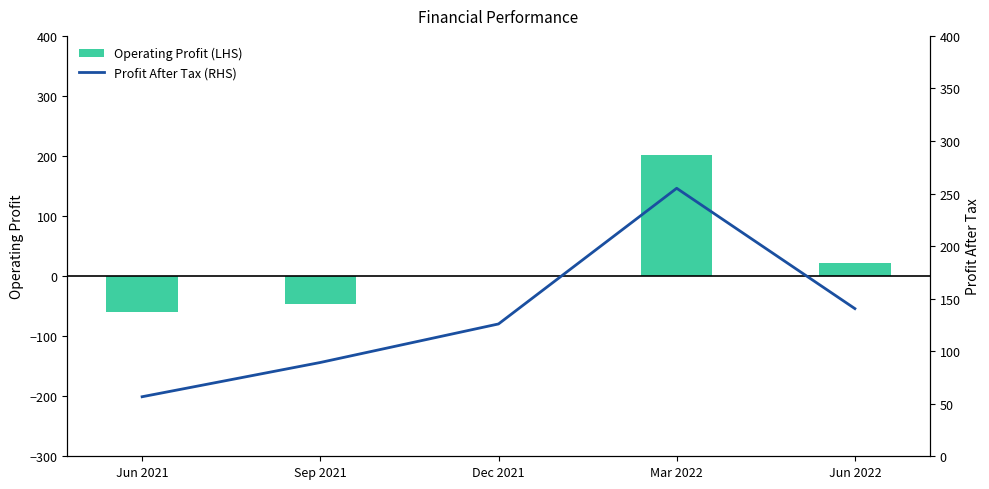

Reading left to right, transcribe all the data shown in this chart.

Operating Profit (LHS): -60.5	-46.0	0.6	201.6	22.1
Profit After Tax (RHS): 56.6	89.2	125.9	255.0	140.5